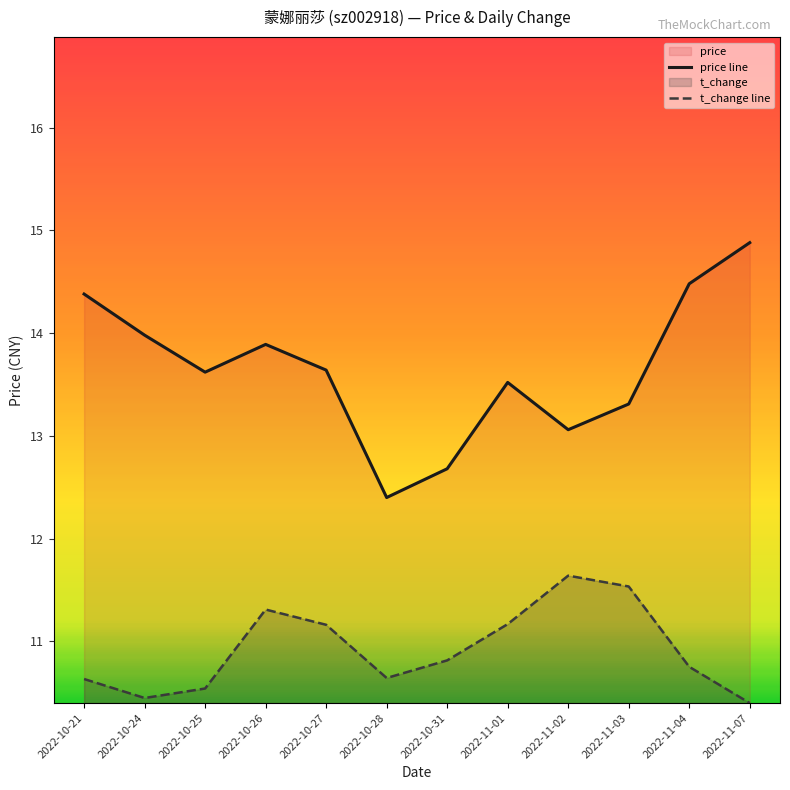

Between 2022-11-04 and 2022-11-07, which series saw the biggest shift?

price line